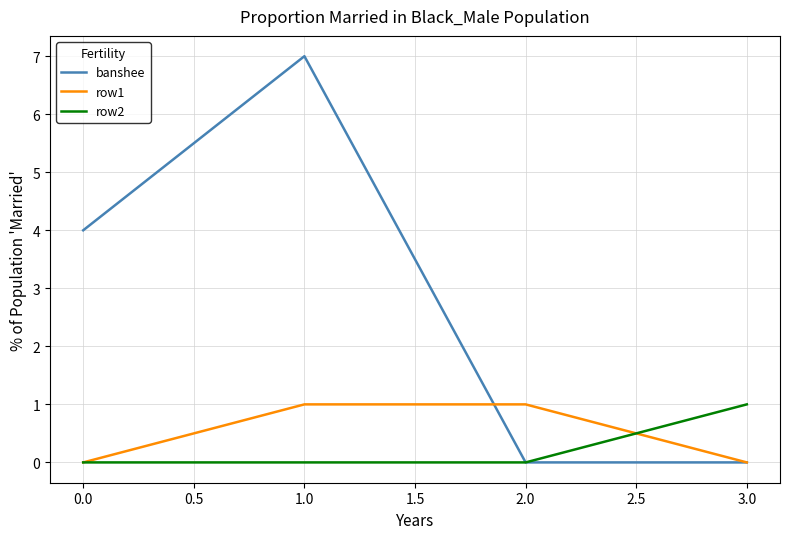

Does the chart display data point markers on the line(s)?

No